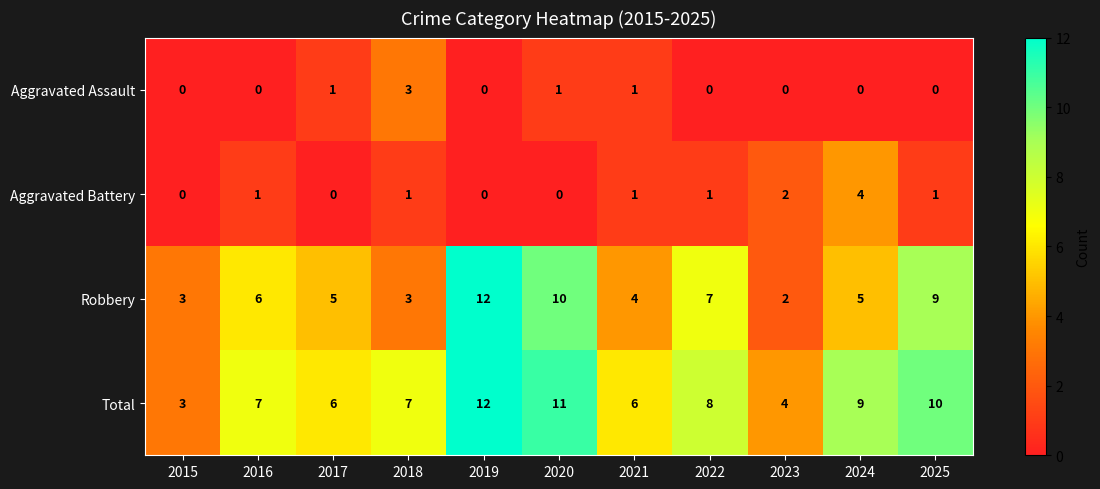

What is the greatest value displayed?

12